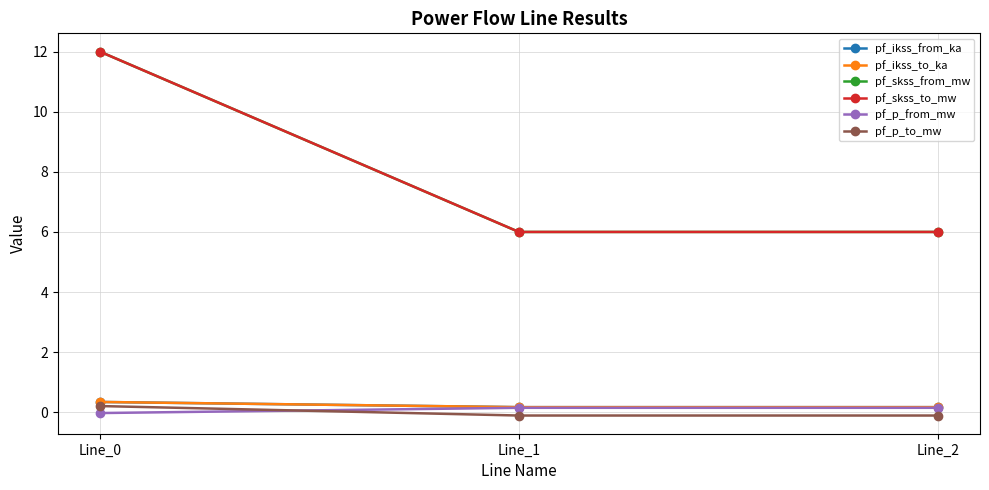

True or false: pf_p_to_mw has a value of 0.3 at Line_0.

False